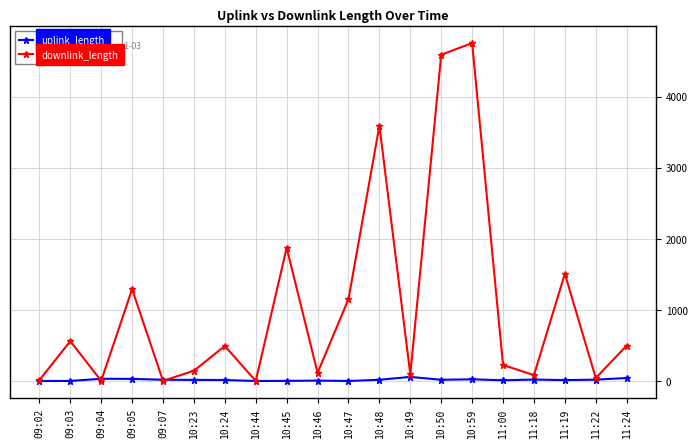

The value of uplink_length at 11:19 is 12.5. True or false?

True